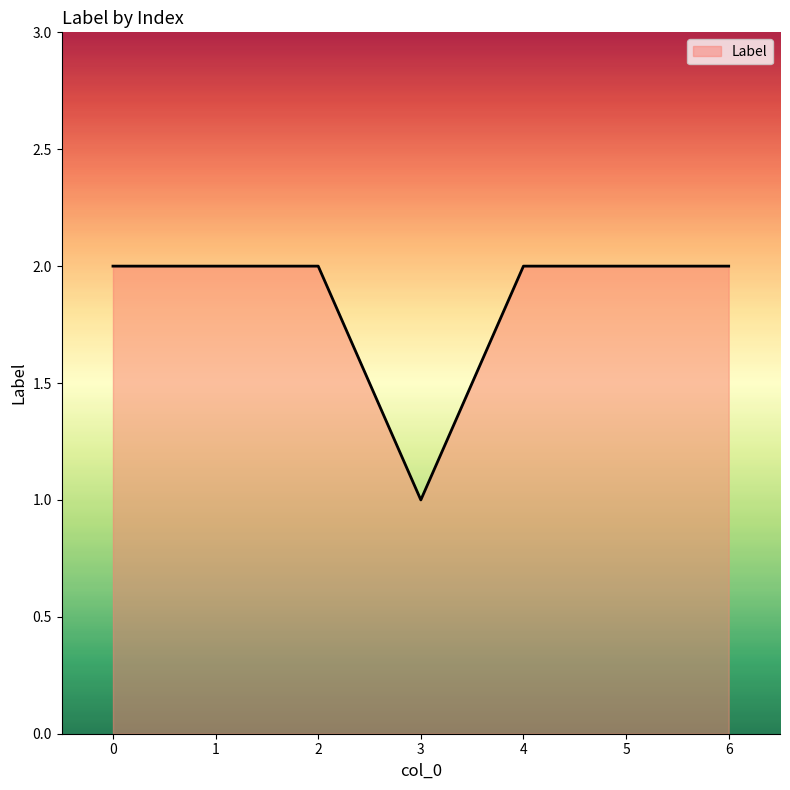

True or false: the data has more than 2 interior local peaks.

False